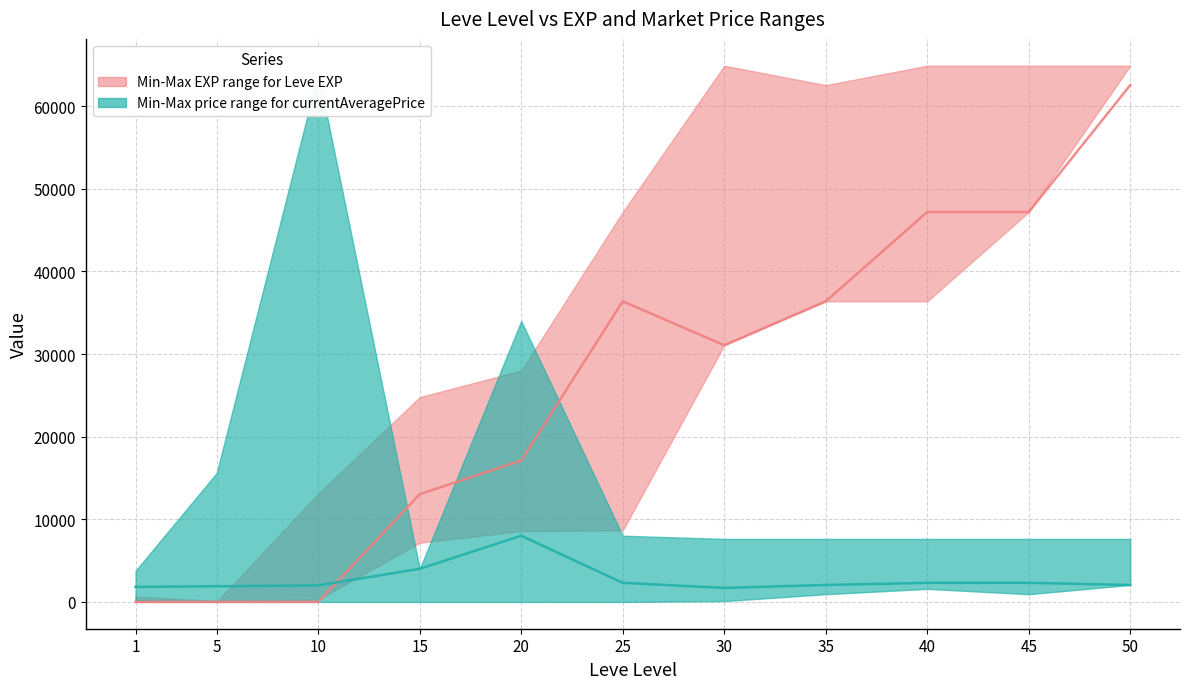

What is the spread (max minus min) of values at 40?

44893